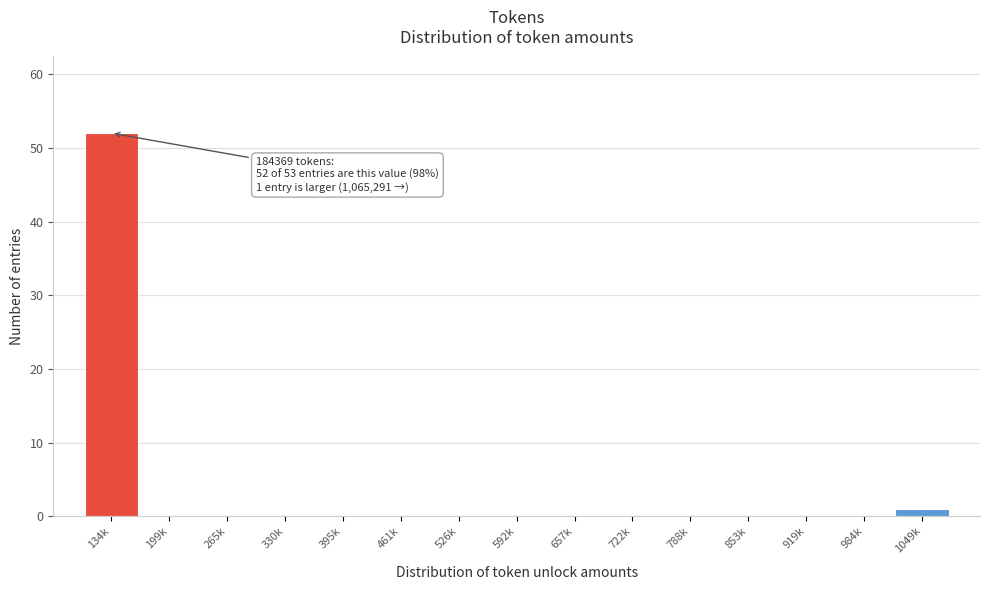

Reading left to right, what are all the values shown in this chart?

134k=52	199k=0	265k=0	330k=0	395k=0	461k=0	526k=0	592k=0	657k=0	722k=0	788k=0	853k=0	919k=0	984k=0	1049k=1